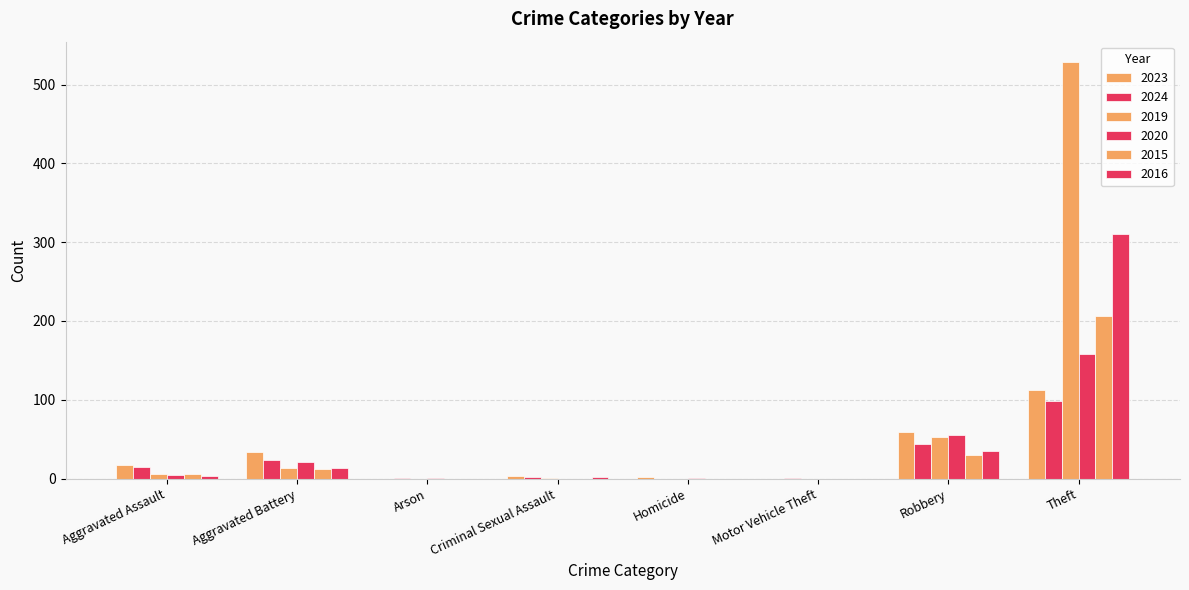

How many series are shown in this chart?

6